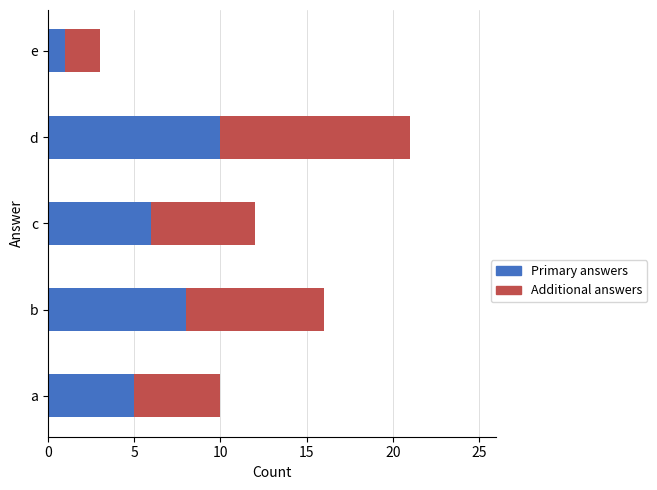

How many data points in Primary answers are less than 6?

2